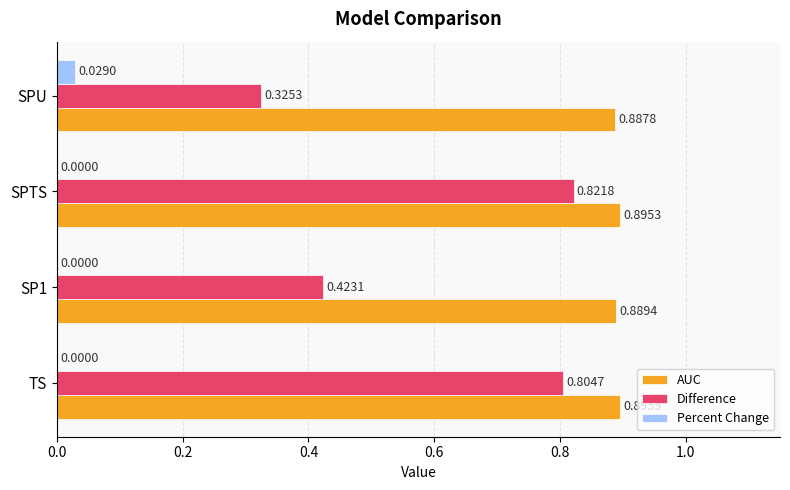

What is the sum of the AUC values at SPU and TS?

1.8